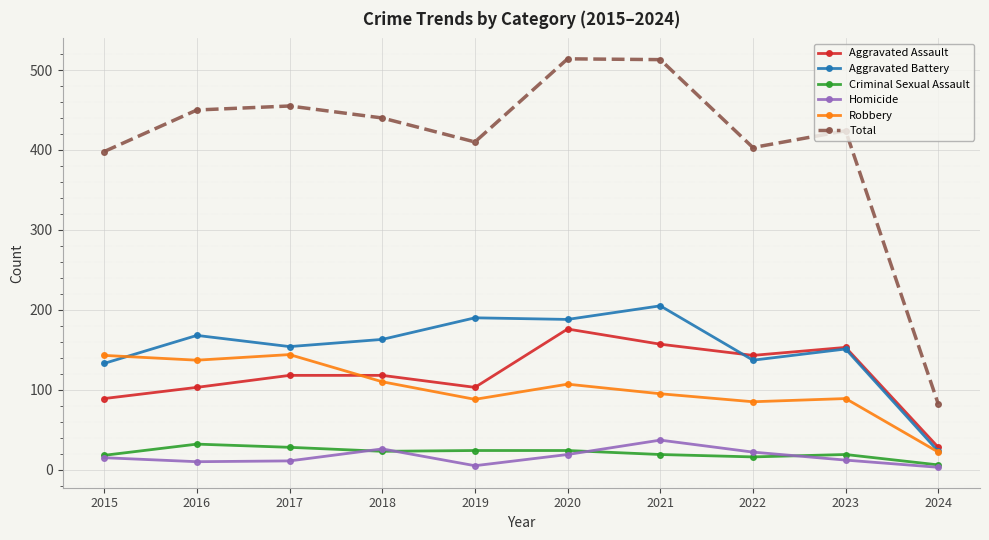

What is the minimum value for Aggravated Battery?

23